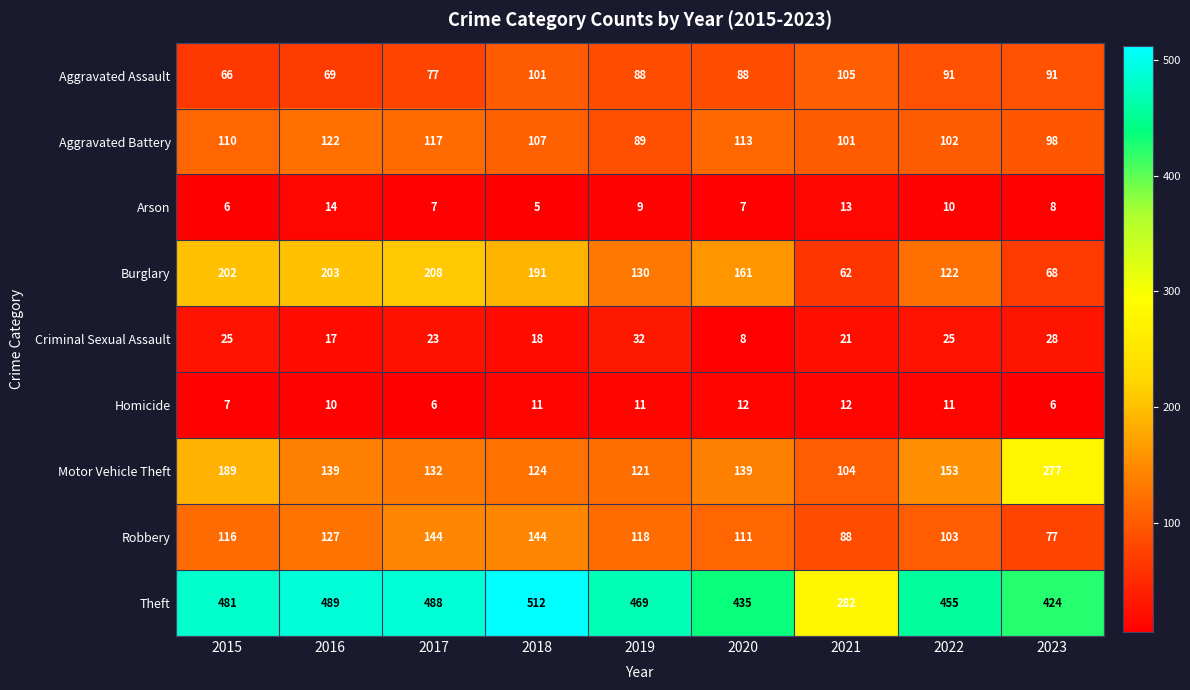

How many Robbery values are between 103 and 127?

5